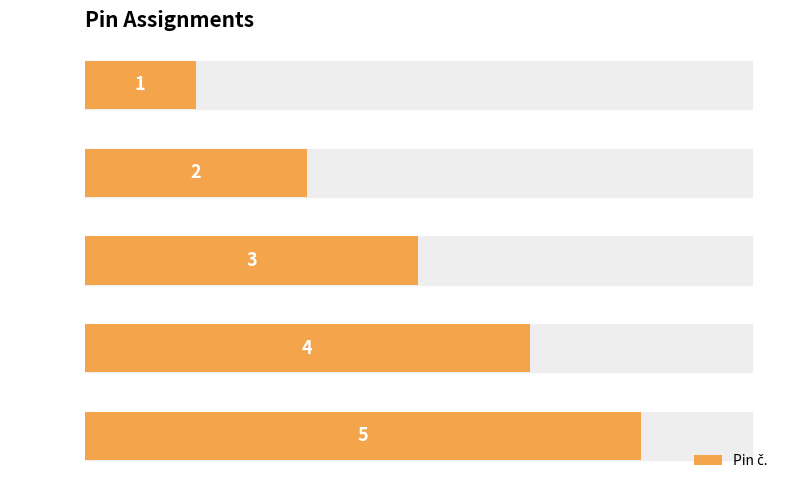

True or false: the data shows 7 at VCC_BR.

False